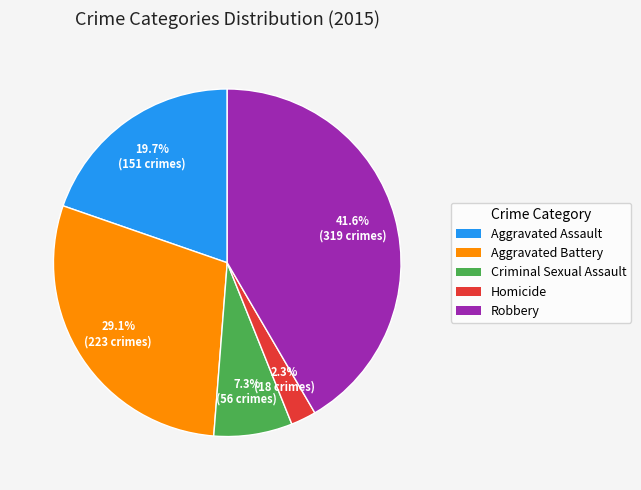

How much of the chart is everything except Robbery?

58.4%